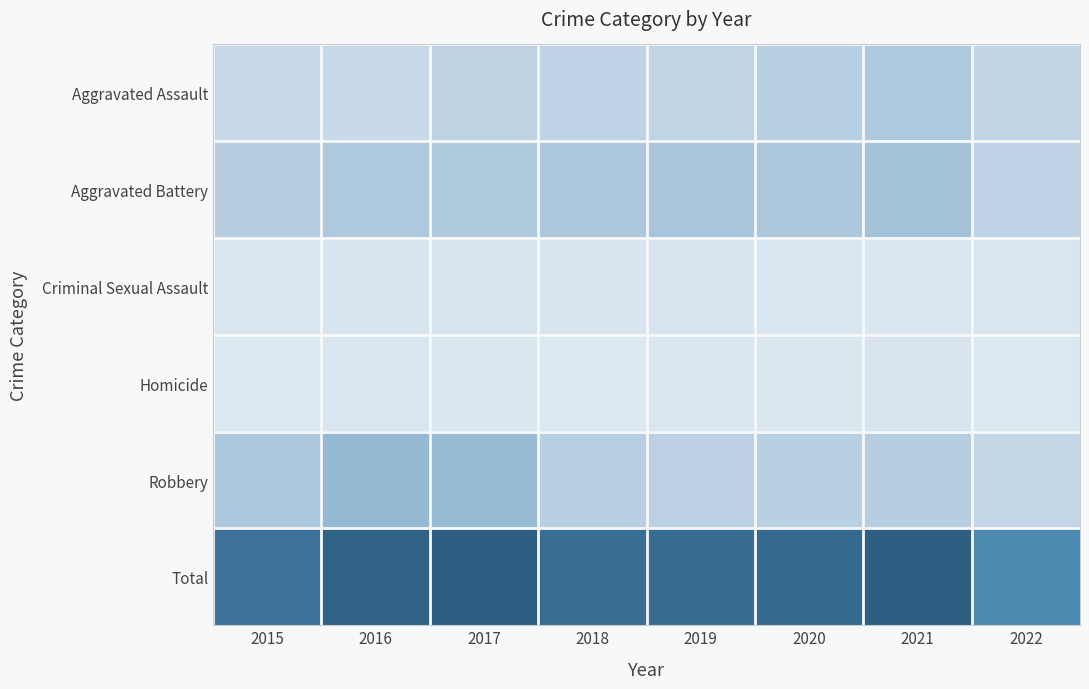

Reading left to right, list all the values displayed in this chart.

Aggravated Assault: 2015=160	2016=154	2017=207	2018=206	2019=197	2020=242	2021=292	2022=196
Aggravated Battery: 2015=246	2016=288	2017=277	2018=297	2019=321	2020=294	2021=336	2022=211
Criminal Sexual Assault: 2015=34	2016=43	2017=47	2018=40	2019=51	2020=36	2021=33	2022=34
Homicide: 2015=17	2016=29	2017=24	2018=15	2019=27	2020=24	2021=37	2022=15
Robbery: 2015=297	2016=394	2017=381	2018=237	2019=224	2020=233	2021=244	2022=178
Total: 2015=754	2016=908	2017=936	2018=795	2019=820	2020=829	2021=942	2022=634